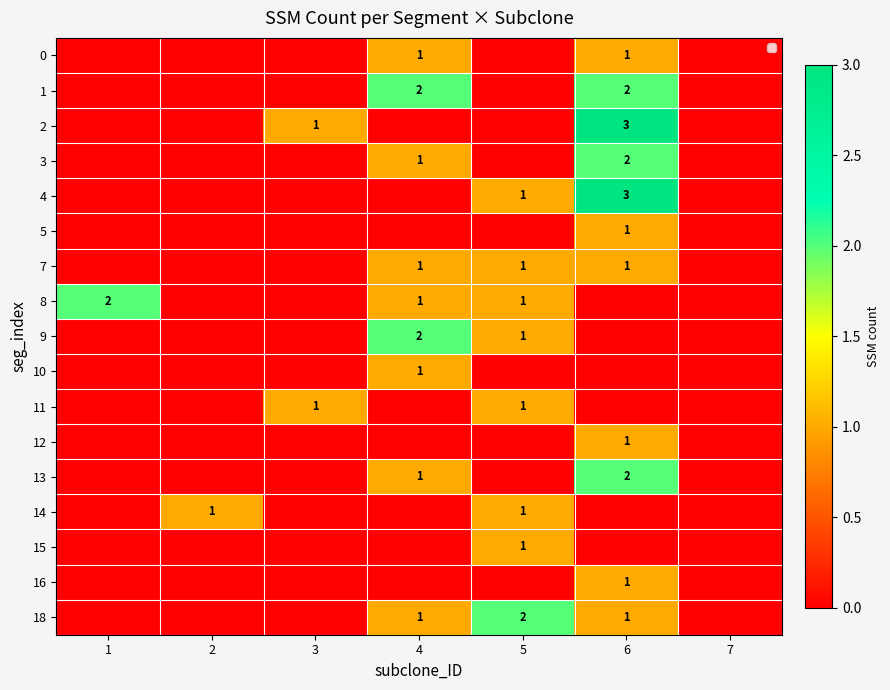

Which series has the largest range (max minus min)?

2